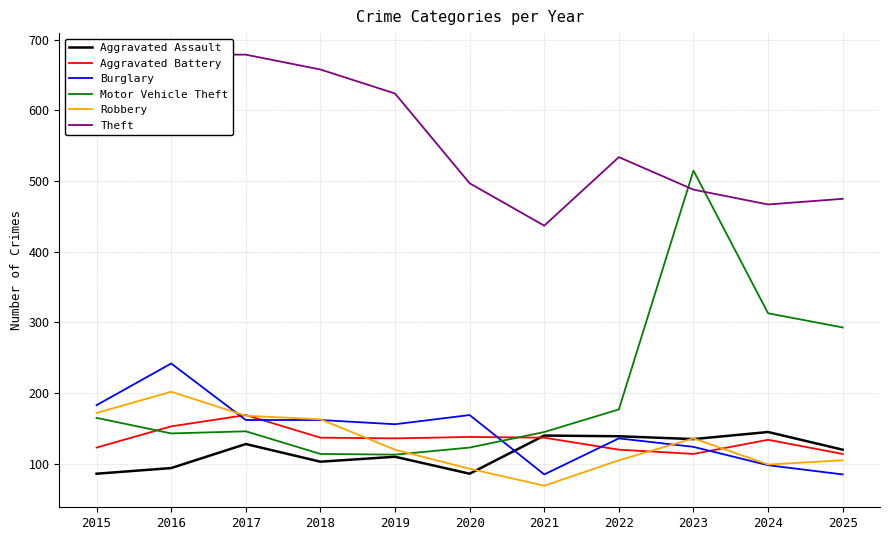

What is the value of the Motor Vehicle Theft point at the 8th from the left?

177